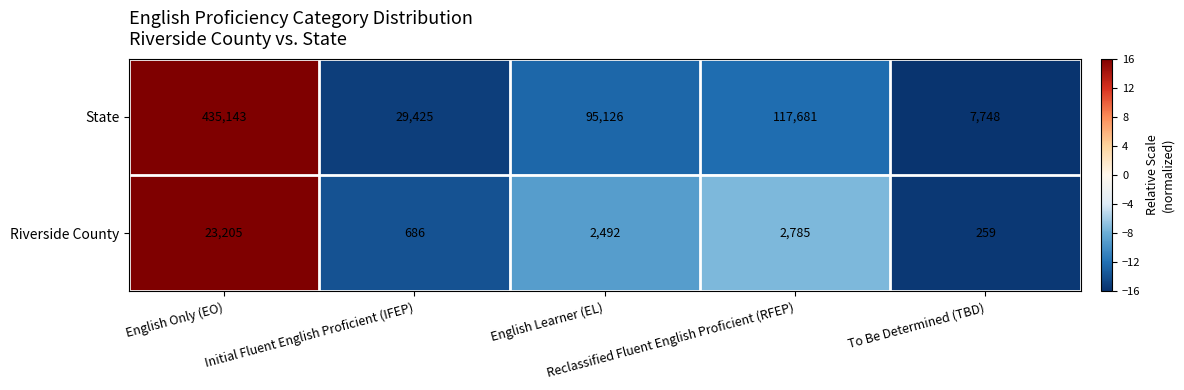

Which series changed the most between English Only (EO) and To Be Determined (TBD)?

State